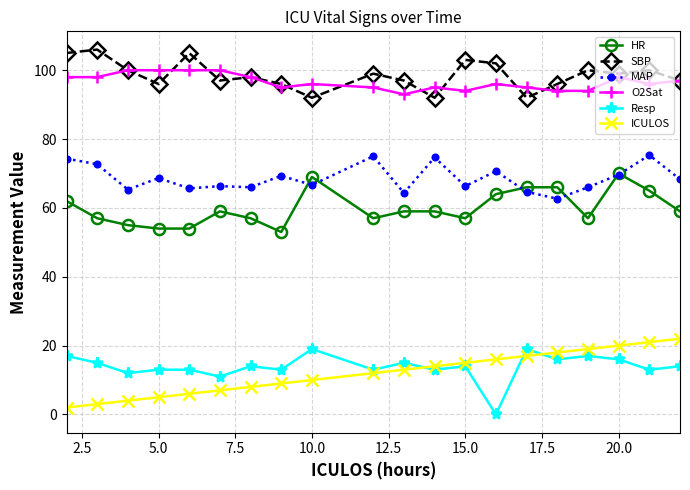

In Resp, how many points are lower than both neighbors (excluding endpoints)?

8